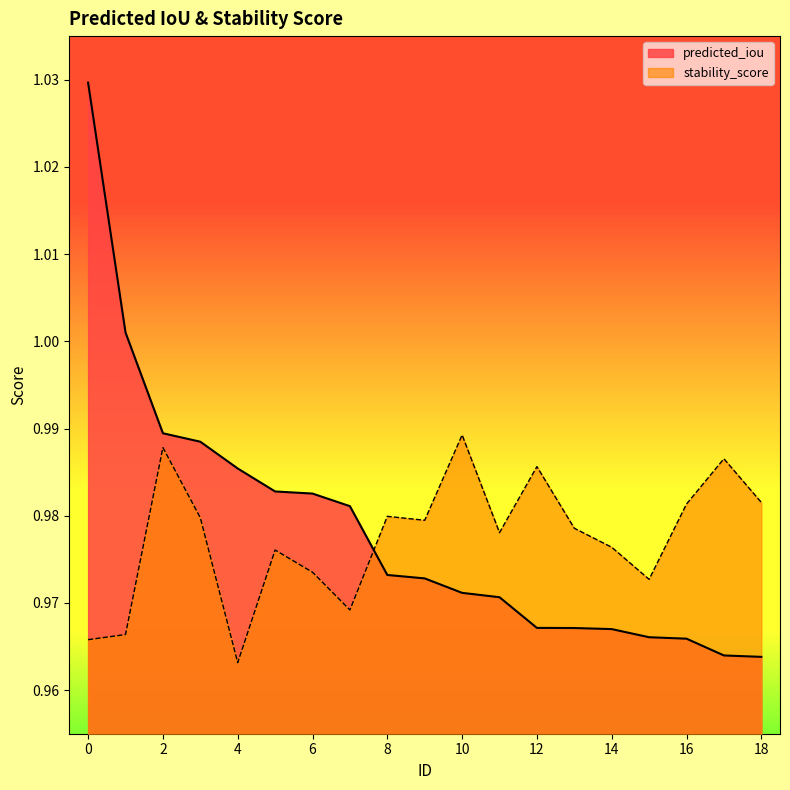

What is the average value of the predicted_iou series?

1.0